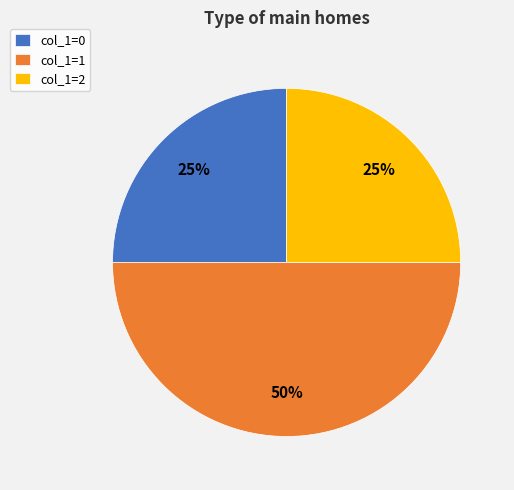

Does col_1=2 account for over 50% of the chart?

No